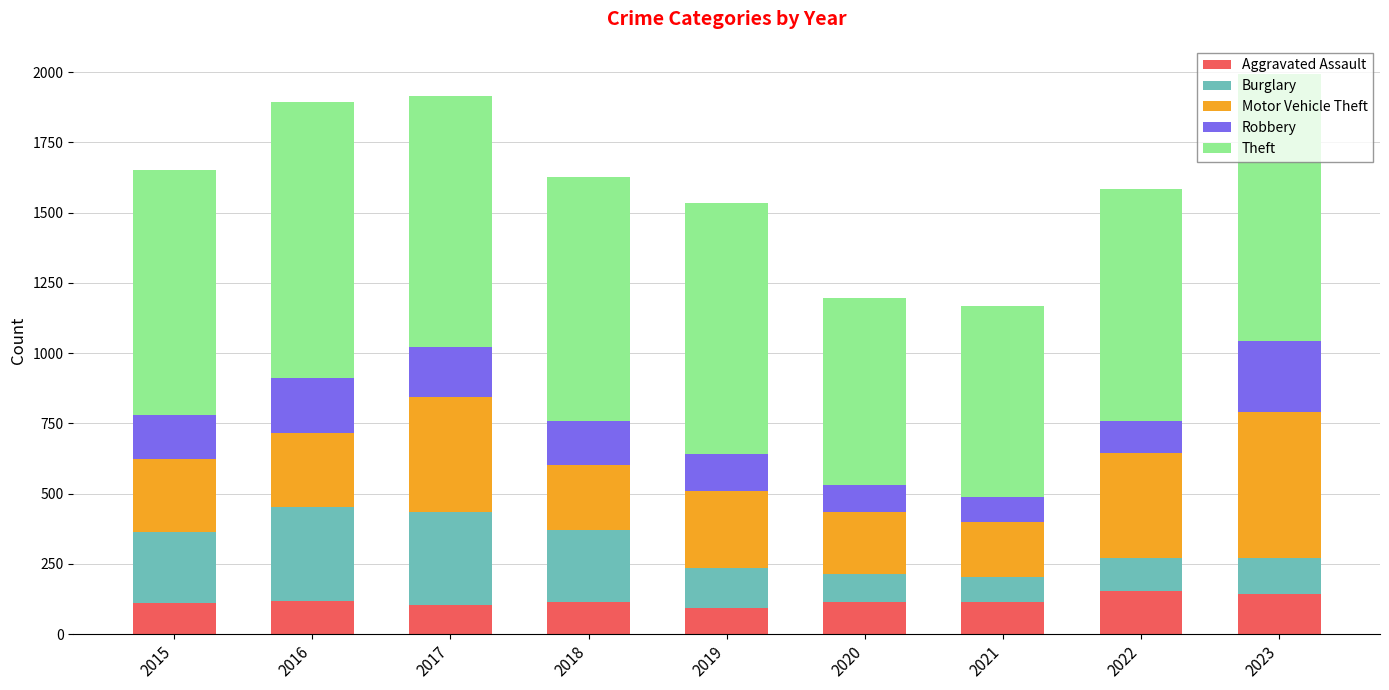

What is the total value across all series at 2018?

1626